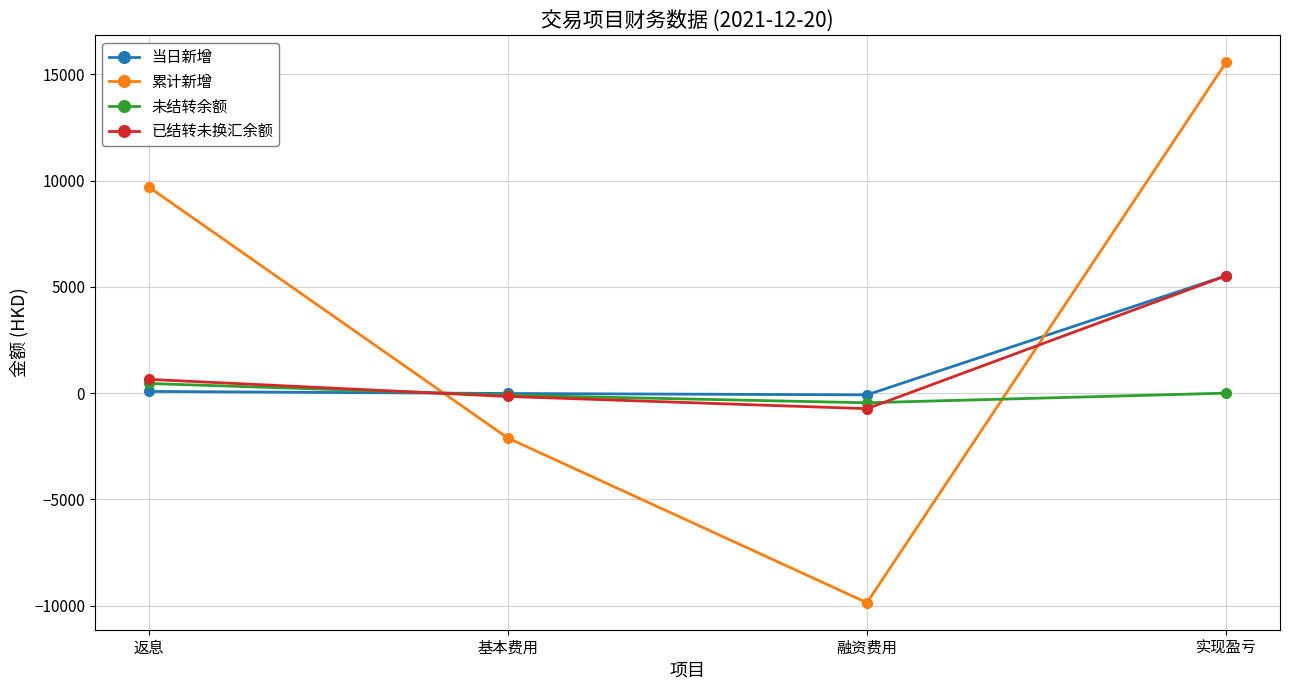

What is the difference between the highest and lowest values at 融资费用?

9778.0